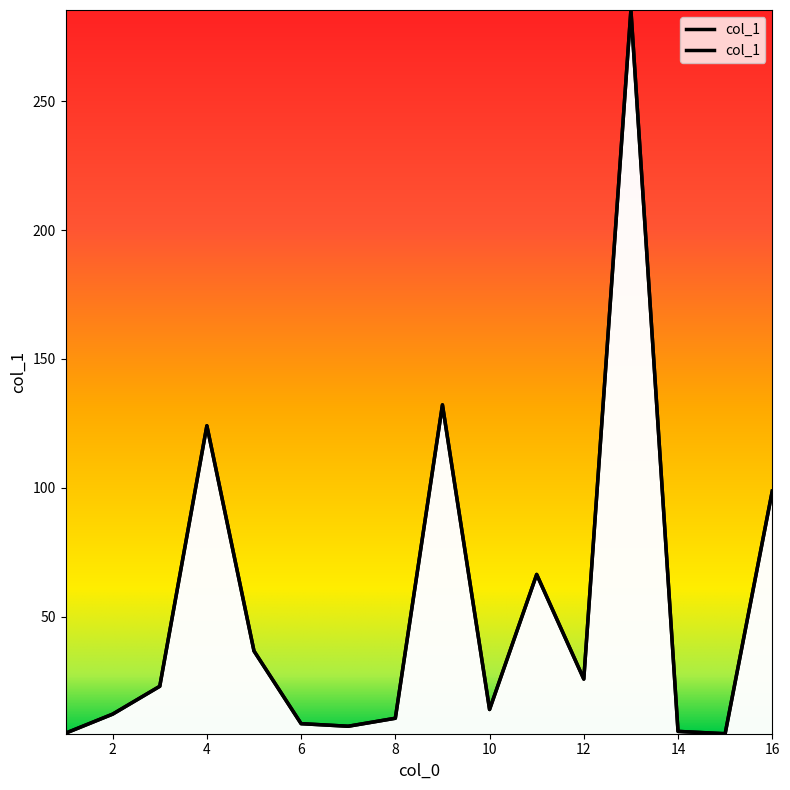

How many points are lower than both their immediate neighbors (excluding endpoints)?

4